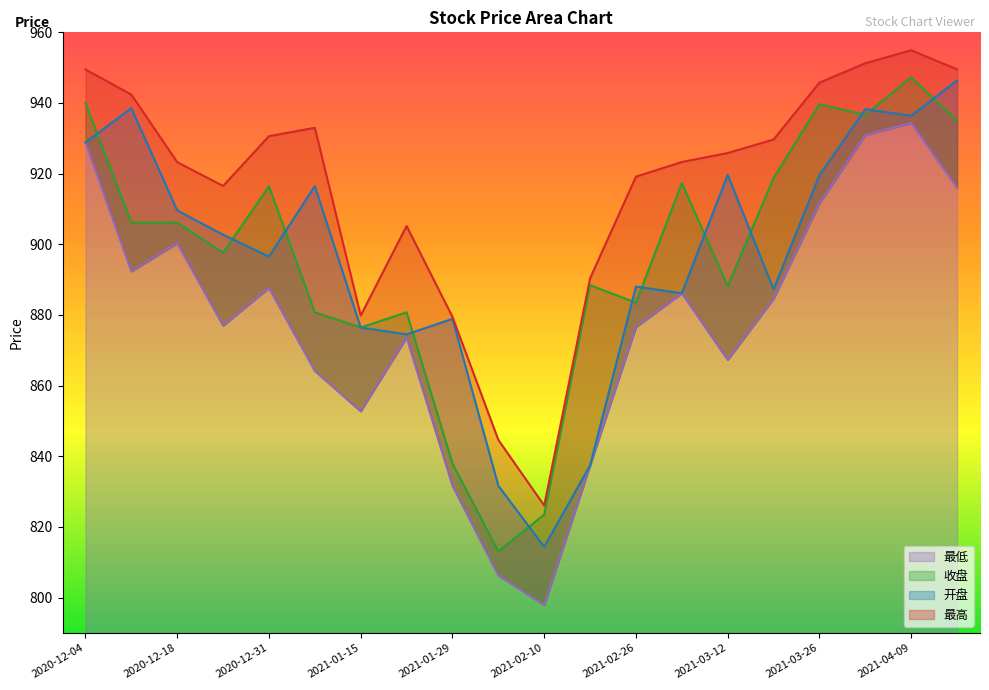

At which label does 收盘 reach its minimum?

2021-02-05